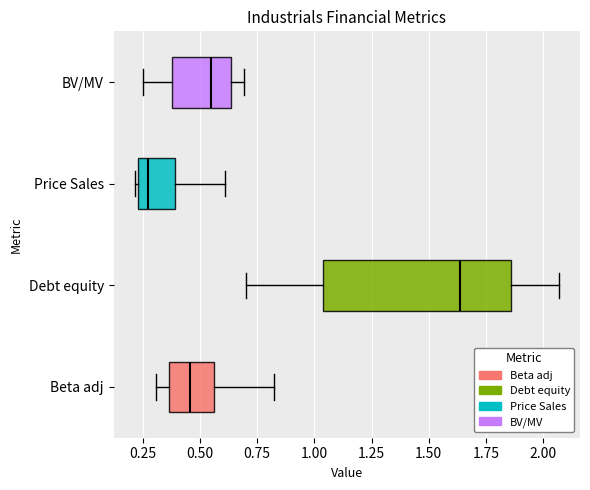

Reading bottom to top, read every box against the x-axis: the position of its median line, the range the box covers, and the ends of its whiskers. The values are not printed on the chart, so give them approximately, as read against the axis.

Beta adj: median 0.45, box 0.35 to 0.55, whiskers 0.30 to 0.80
Debt equity: median 1.65, box 1.05 to 1.85, whiskers 0.70 to 2.05
Price Sales: median 0.25 (just right of the box's left edge), box 0.25 to 0.40, whiskers 0.20 to 0.60
BV/MV: median 0.55, box 0.40 to 0.65, whiskers 0.25 to 0.70